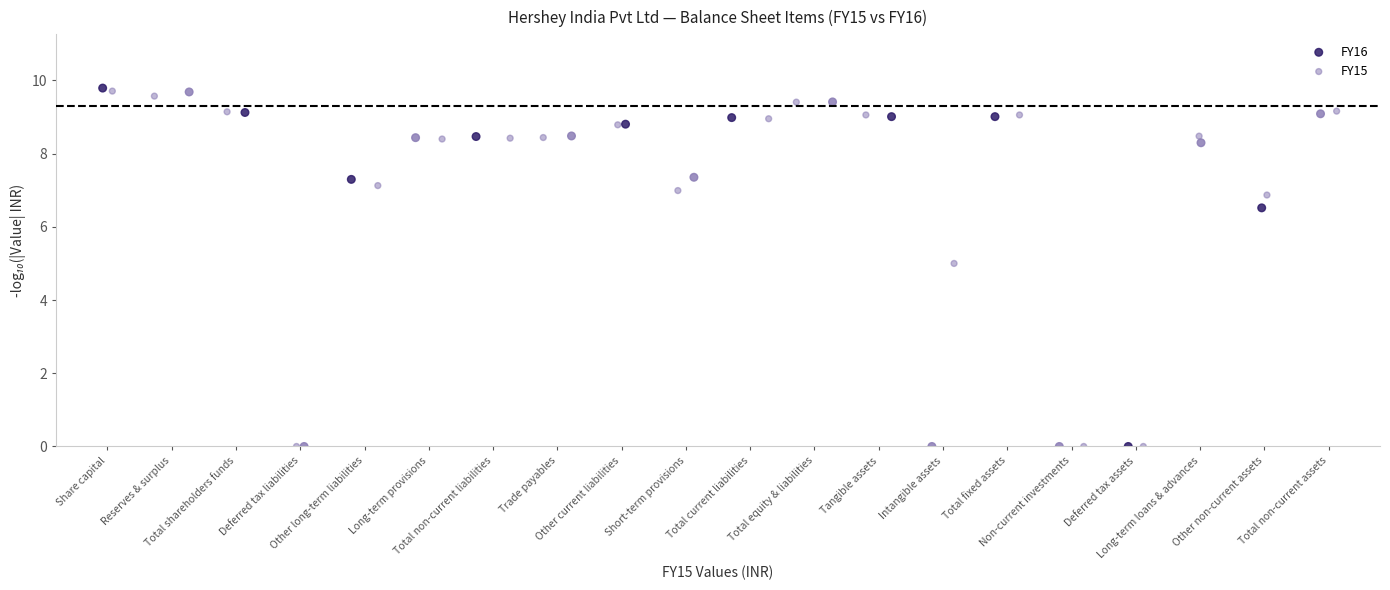

Which series has the widest spread of Y values?

FY16